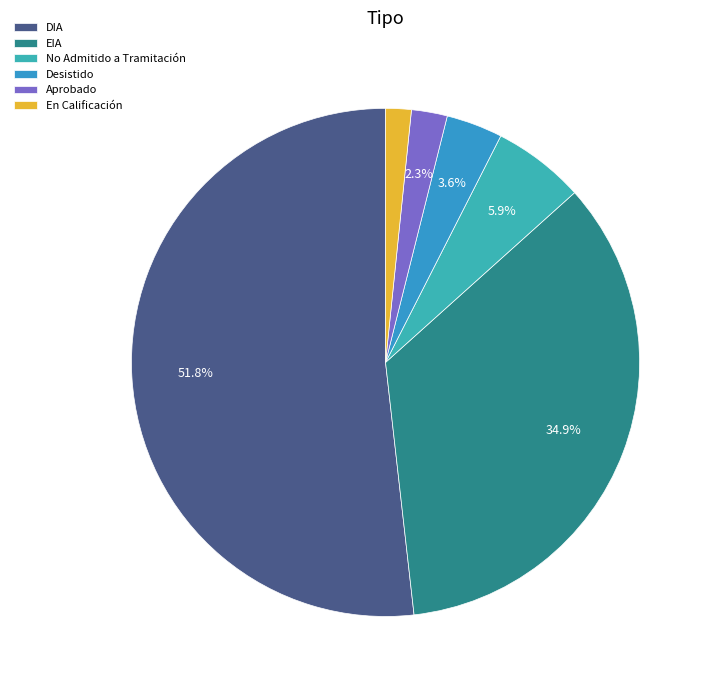

Which has a higher value, En Calificación or Desistido?

Desistido